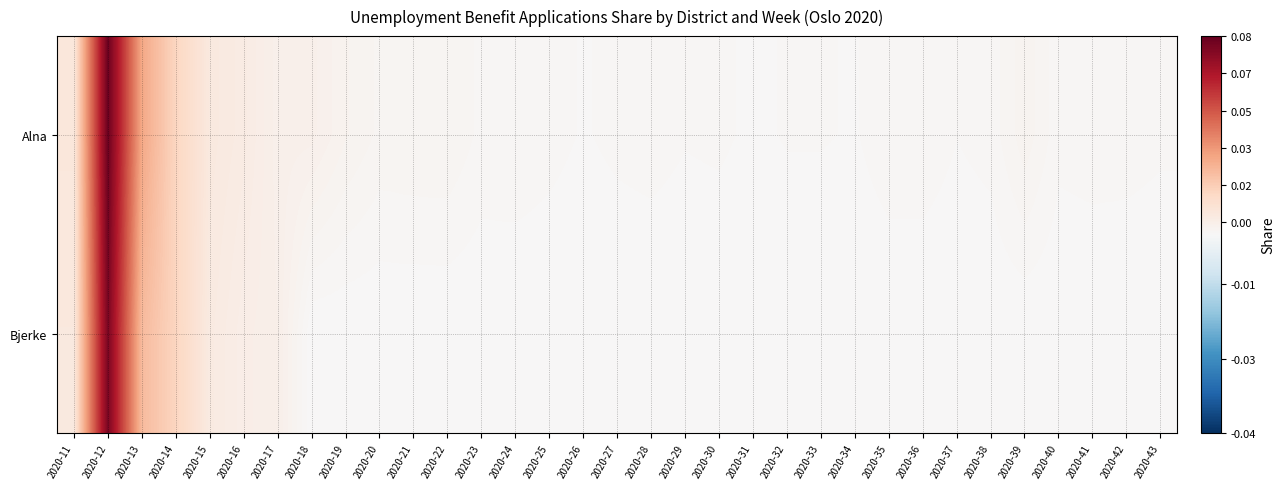

How many distinct data groups are displayed?

2